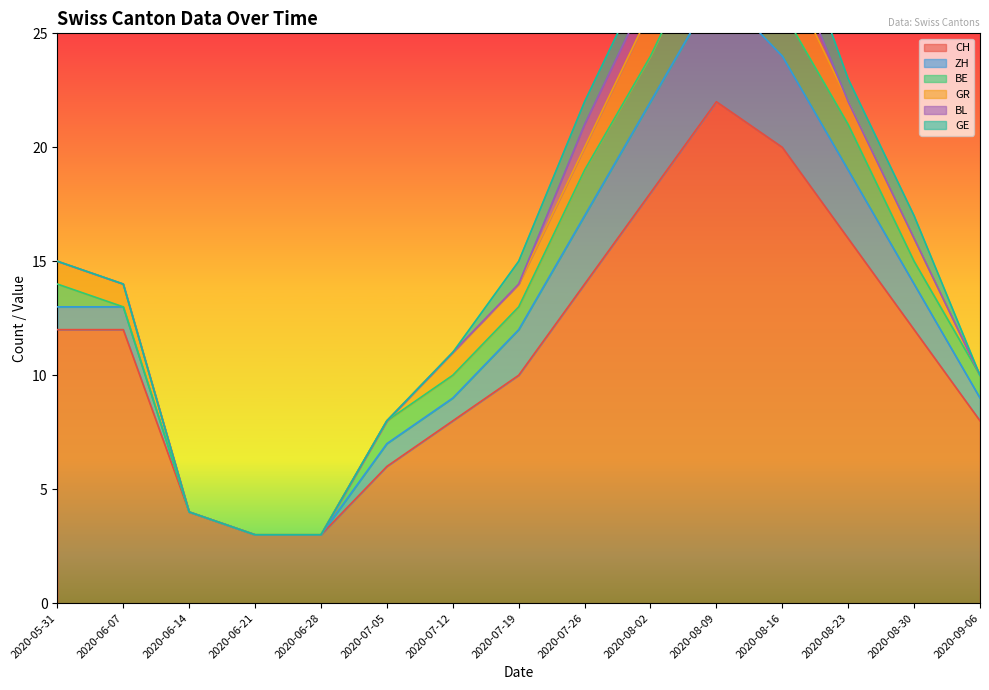

What is the minimum value for CH?

3